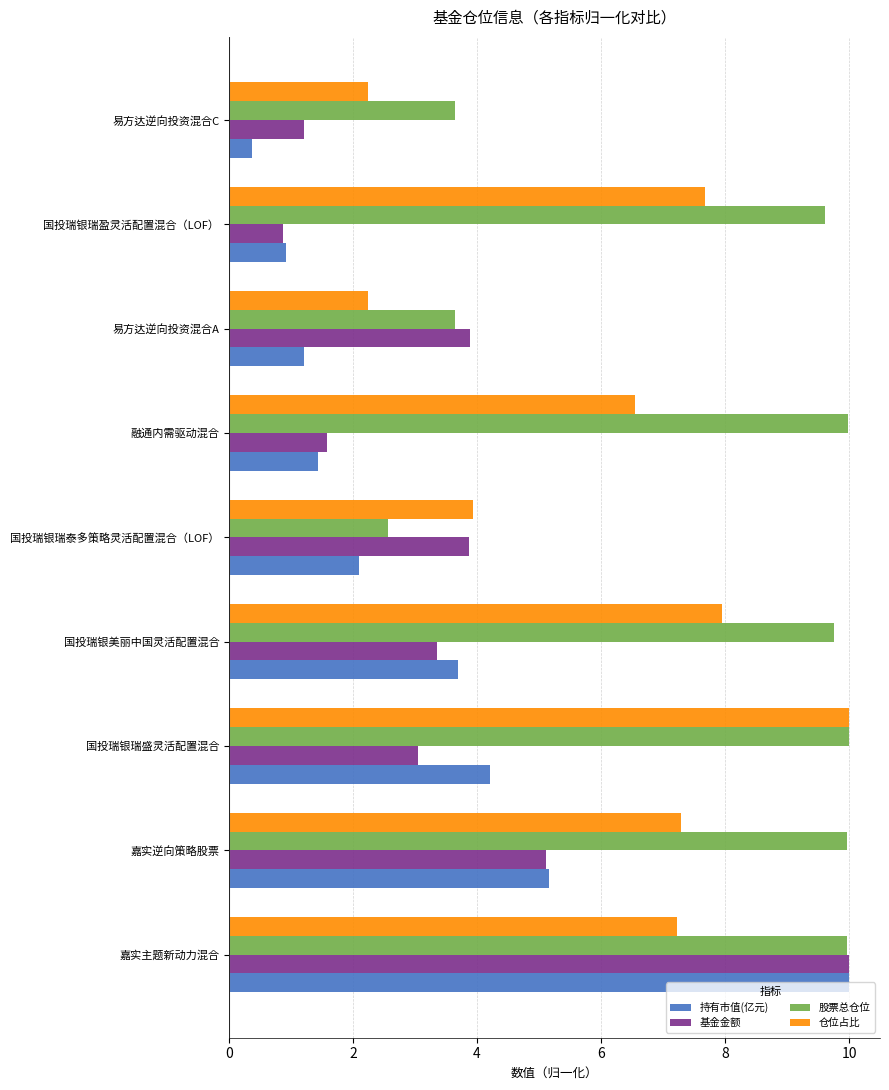

True or false: 基金金额 has a value of 3.3 at 国投瑞银美丽中国灵活配置混合.

True